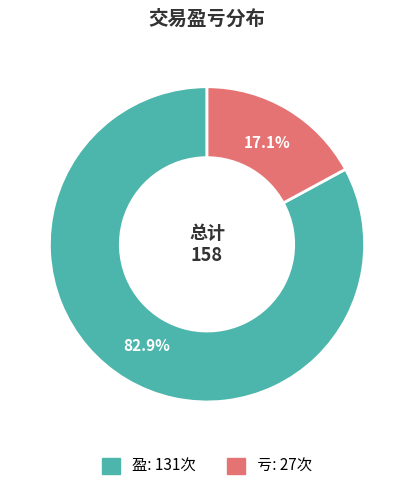

Is there any slice that represents more than half of the pie?

Yes